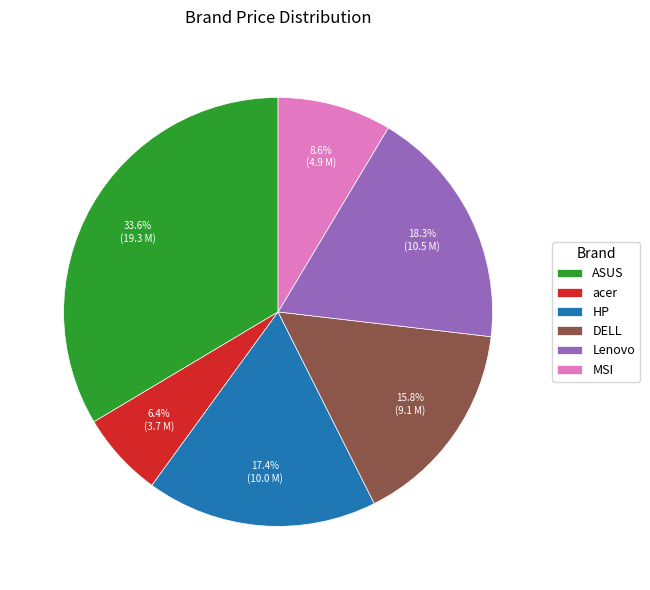

What percentage is the Lenovo slice, to the nearest percent?

18%